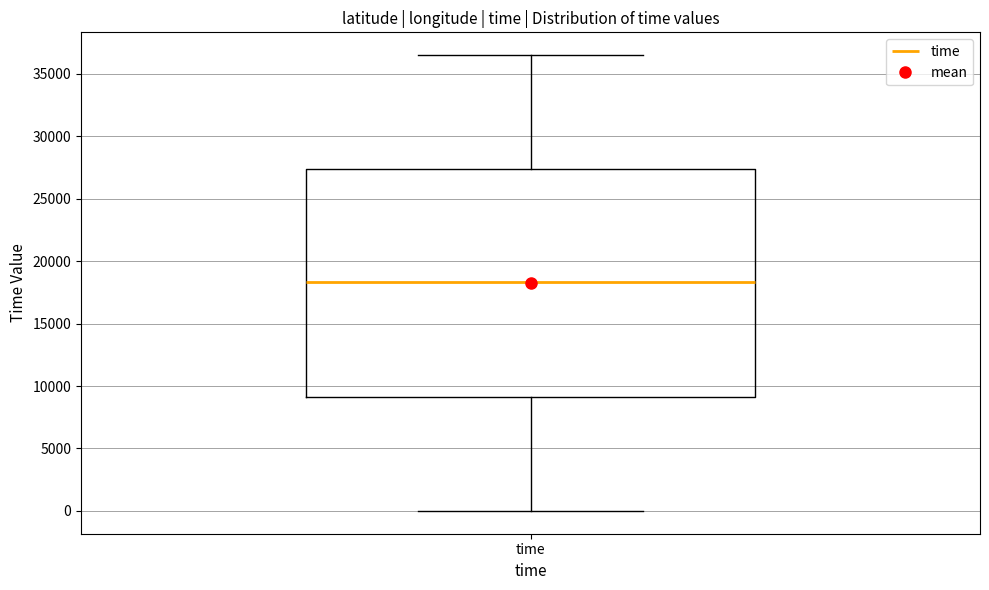

Transcribe this box plot: give where the median line is, the range the box spans, and where the two whiskers end, as read against the y-axis. The values are not printed on the chart, so give them approximately, as read against the axis.

median 18500, box 9000 to 27500, whiskers 0 to 36500